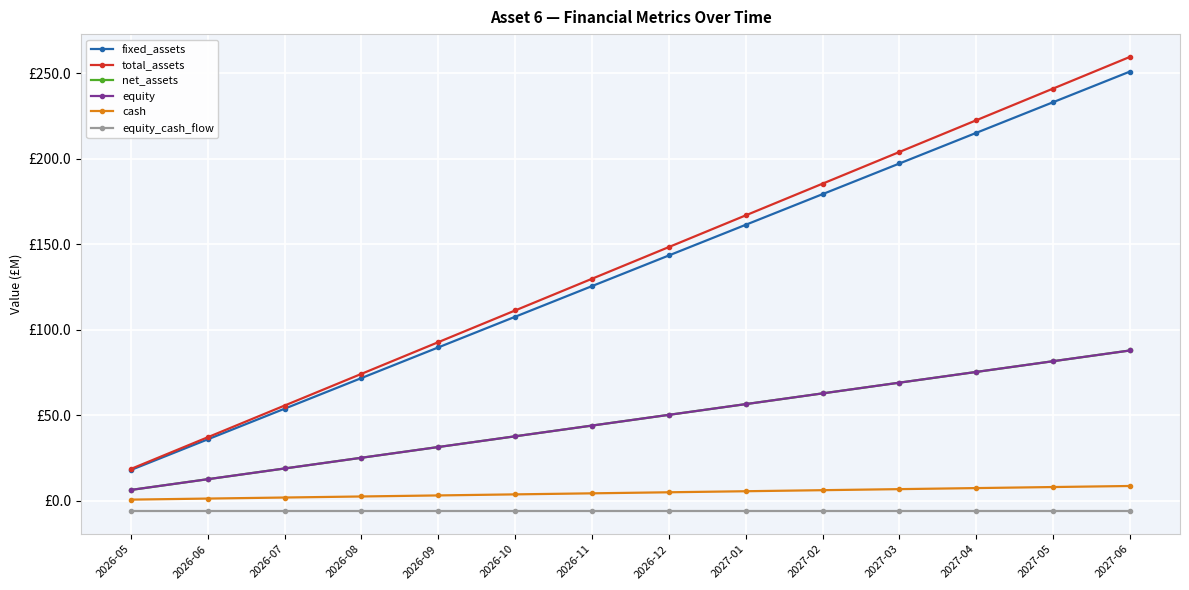

True or false: net_assets has more than 0 points higher than both neighbors.

False